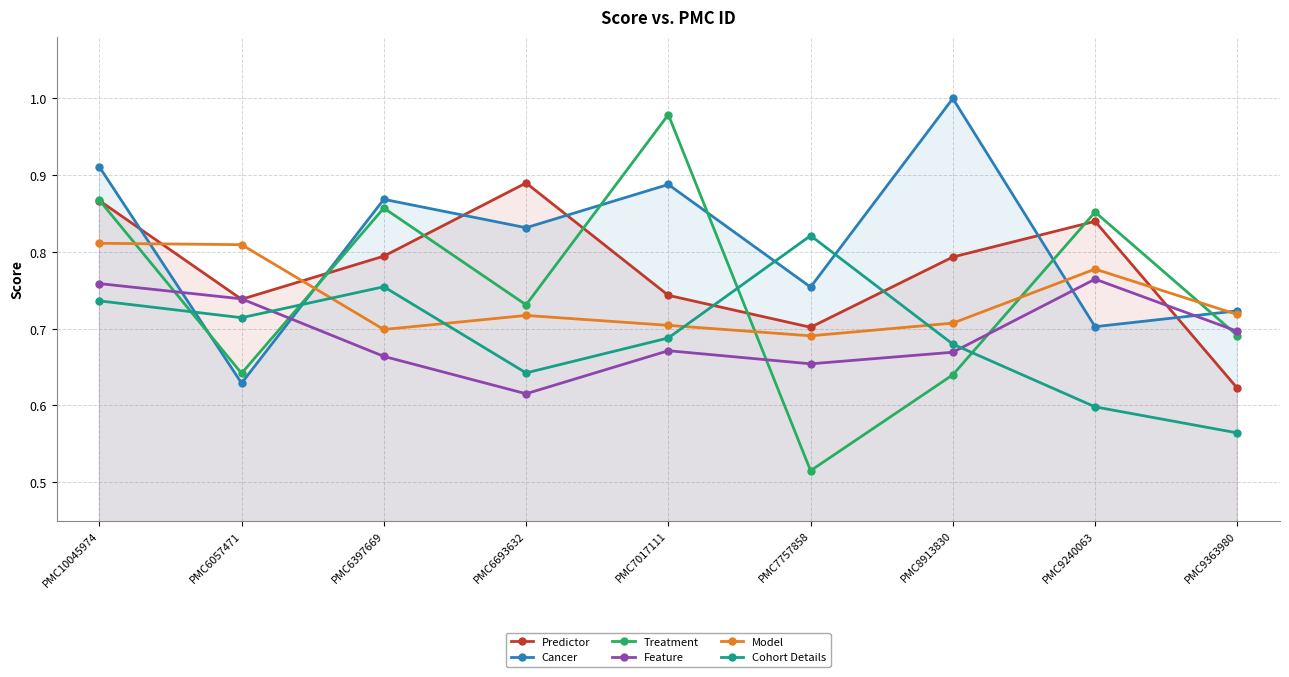

What is the label of the 7th point from the left?

PMC8913830